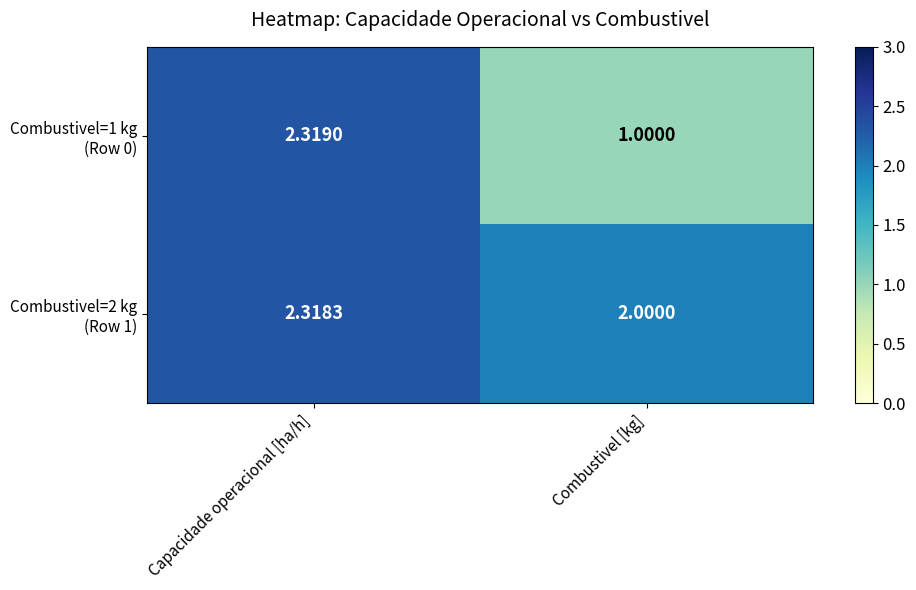

Which label corresponds to the largest value in the chart?

Capacidade operacional [ha/h]